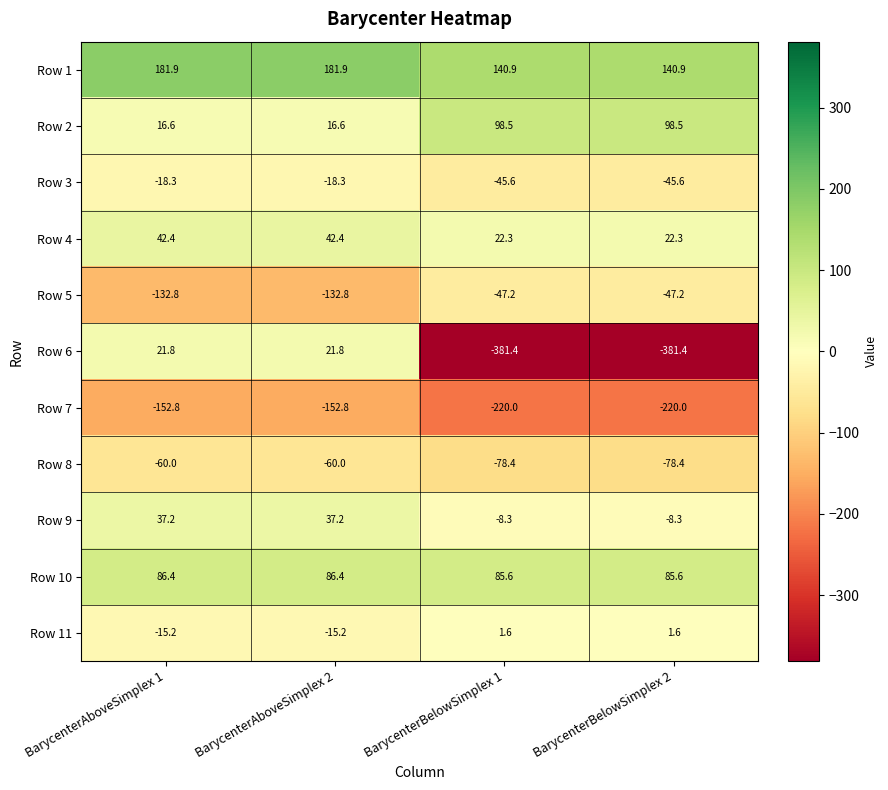

What is the difference between the Row 11 values at BarycenterAboveSimplex 2 and BarycenterBelowSimplex 1?

16.8